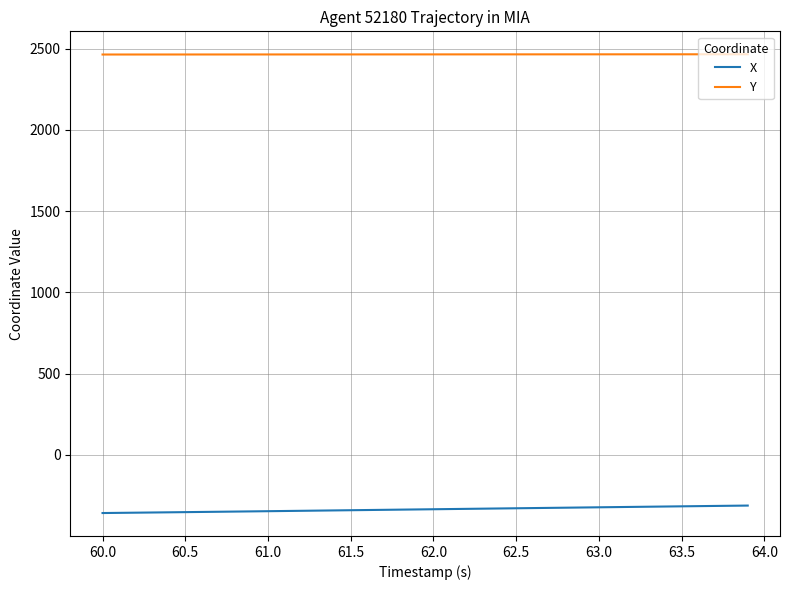

Which series has the largest total across all categories?

Y